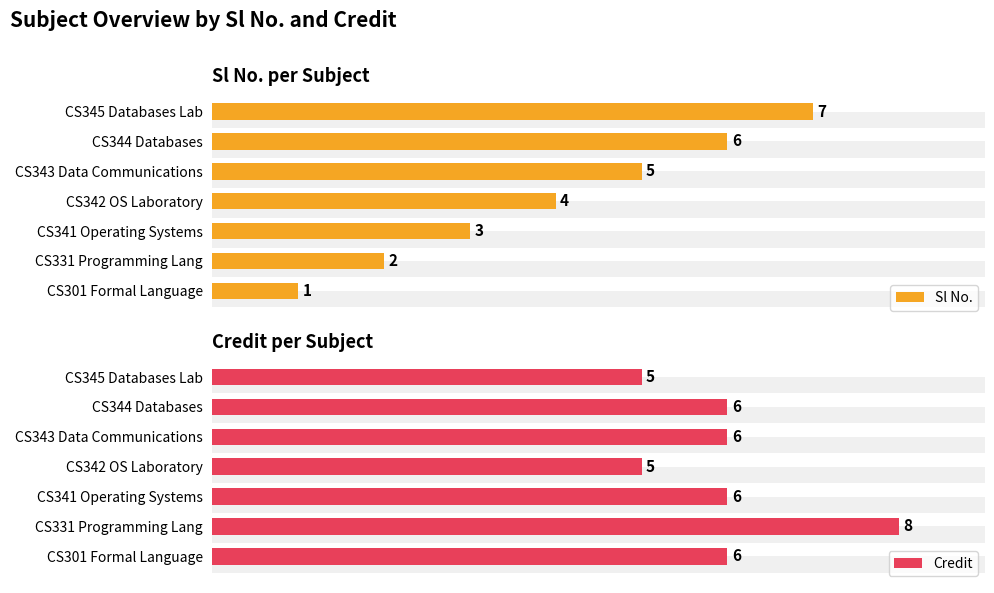

What is the value of the Sl No. bar at the 2nd from the left?

2